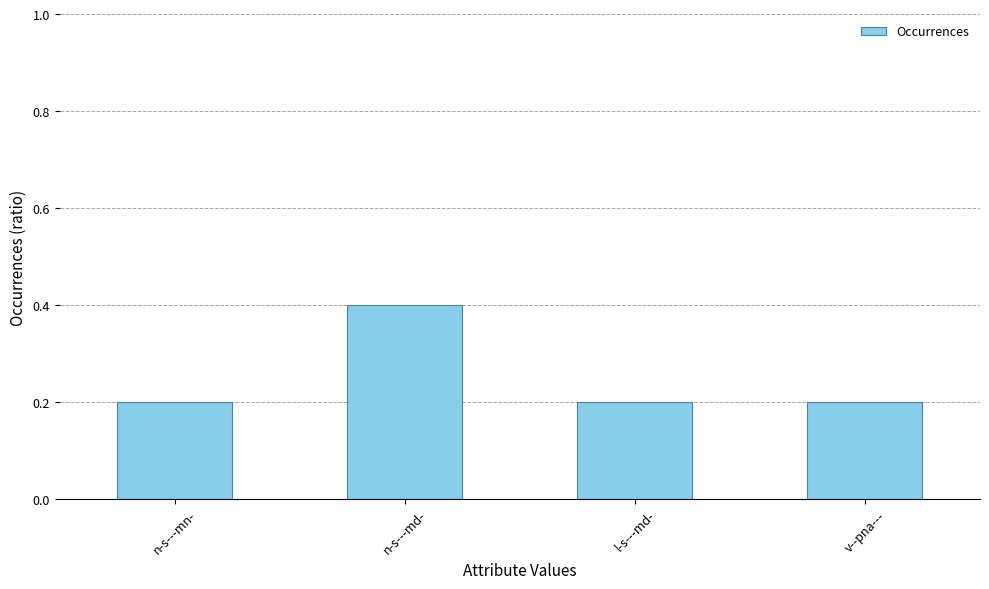

Reading right to left, extract all data points from this chart.

v--pna---=0.2	l-s---md-=0.2	n-s---md-=0.4	n-s---mn-=0.2